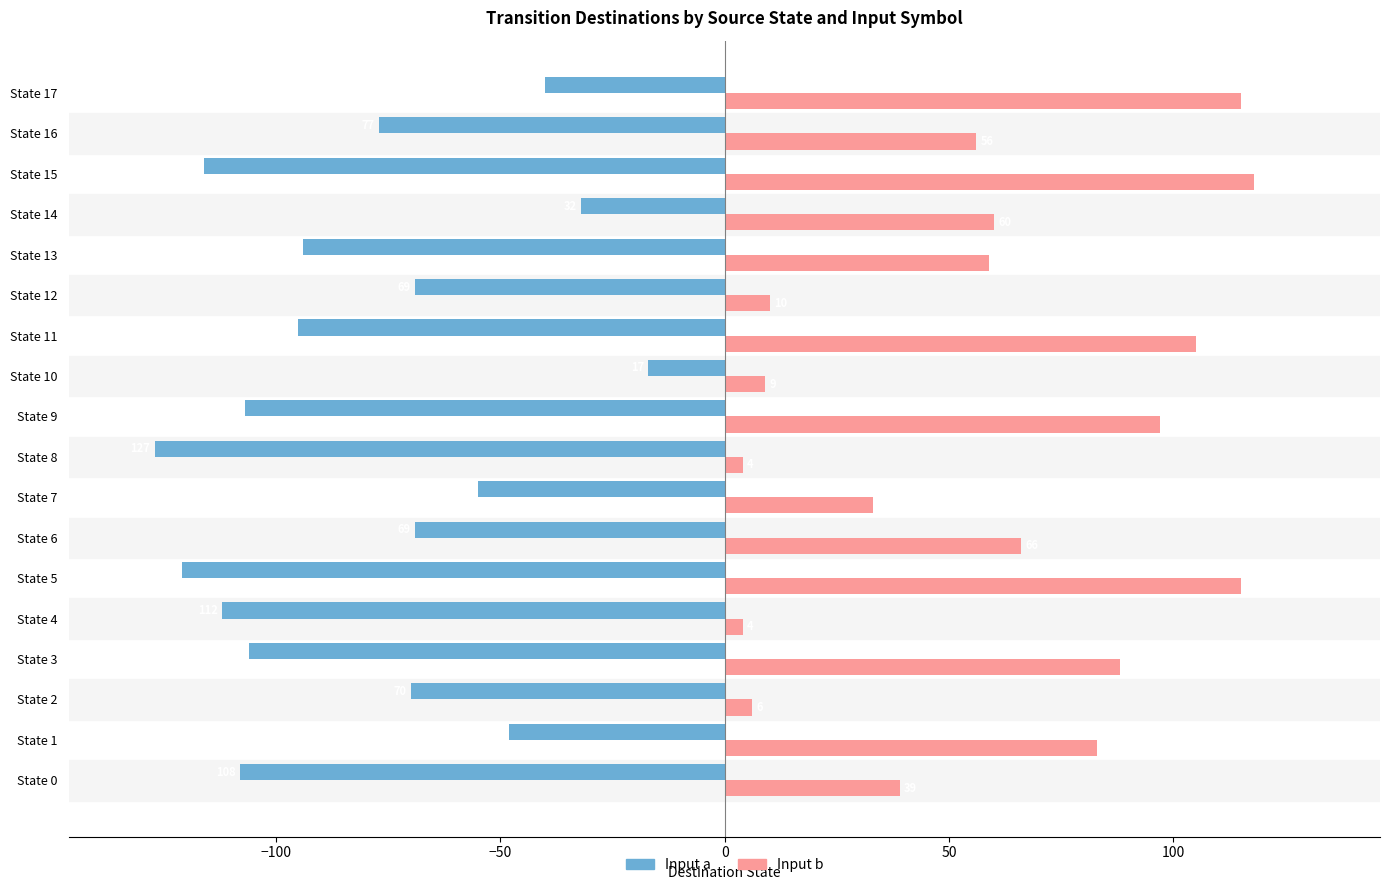

What is the approximate value of Input b at State 5, to the nearest 50?

100